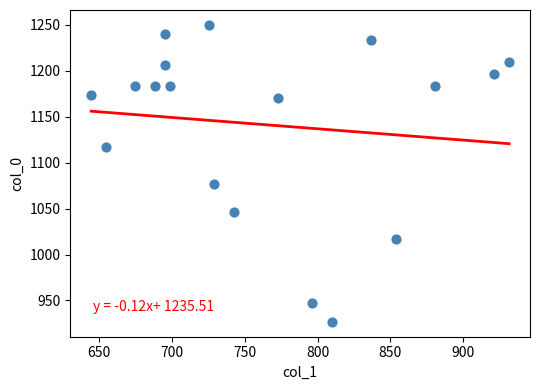

What is the range of X values (max minus min)?

286.9